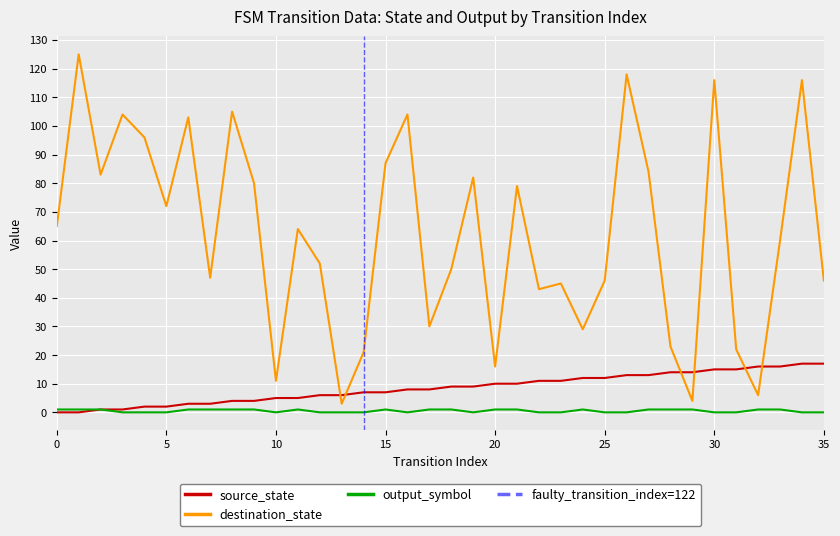

How many values in the source_state series exceed 9?

16